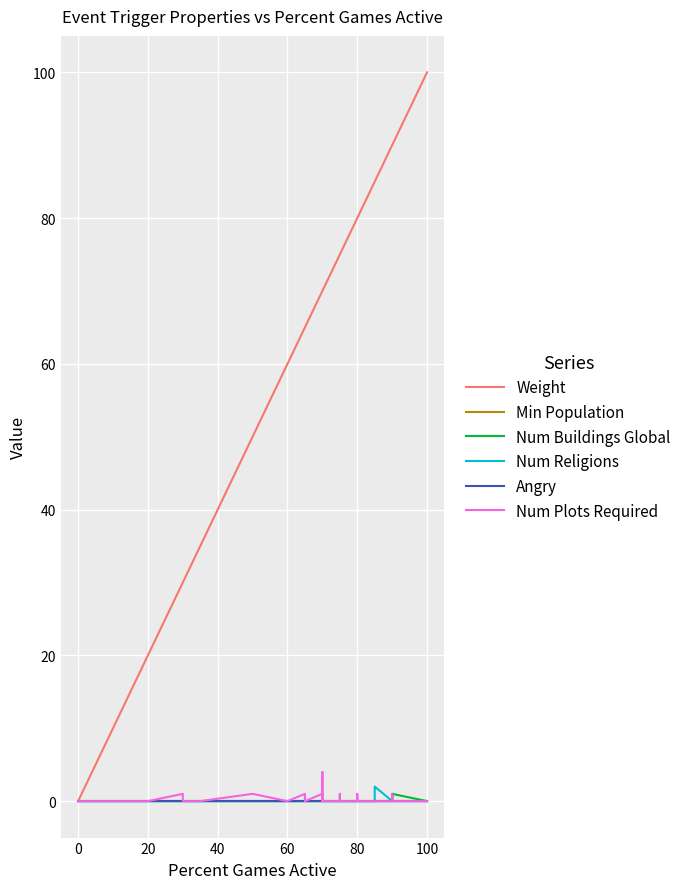

True or false: Angry has more than 0 interior local peaks.

False